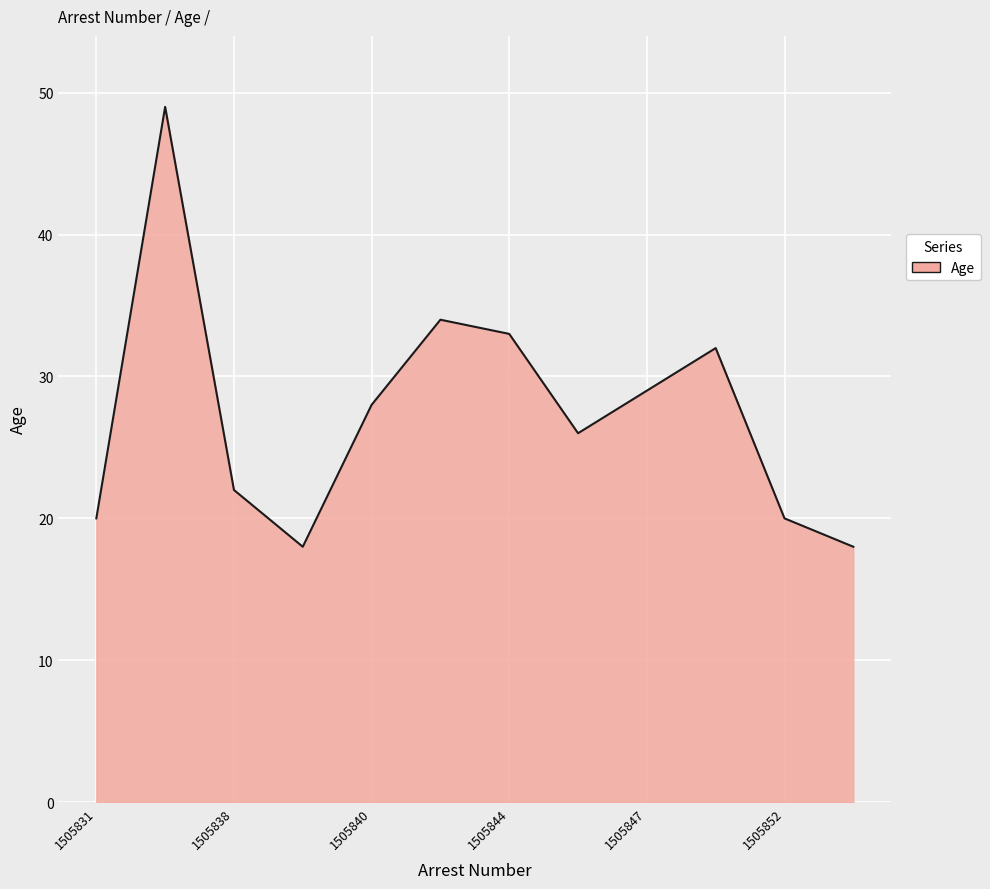

How many interior local valleys (lower than both neighbors) does the data have?

2